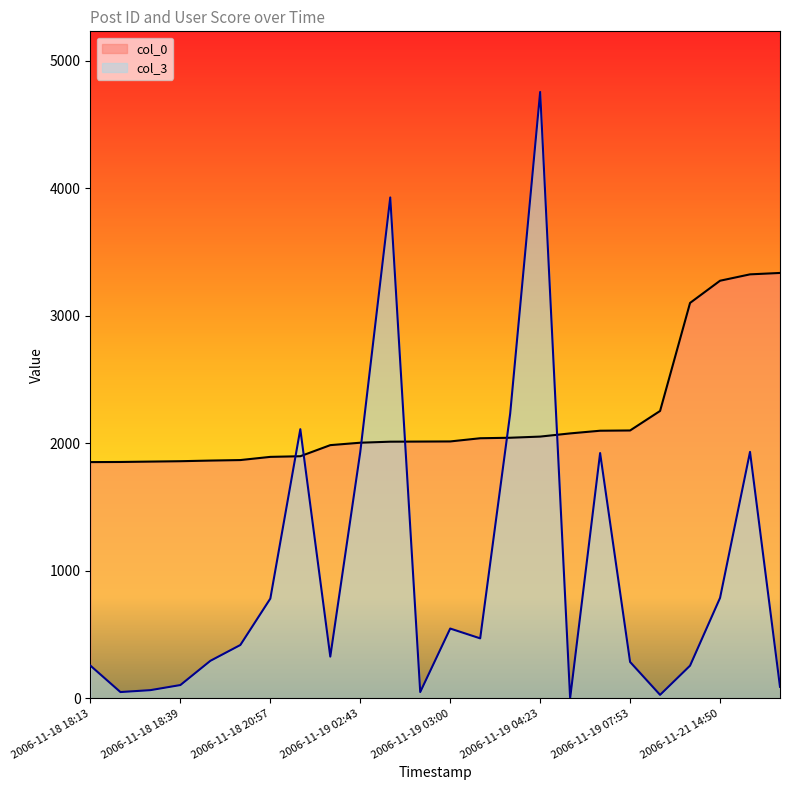

The value of col_0 at 2006-11-18 19:07 is 1864. True or false?

True